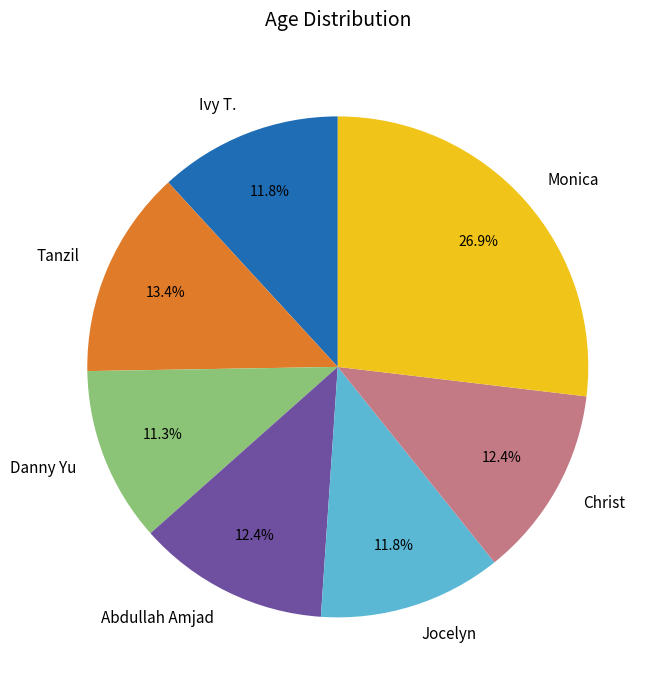

How many segments does this pie chart have?

7